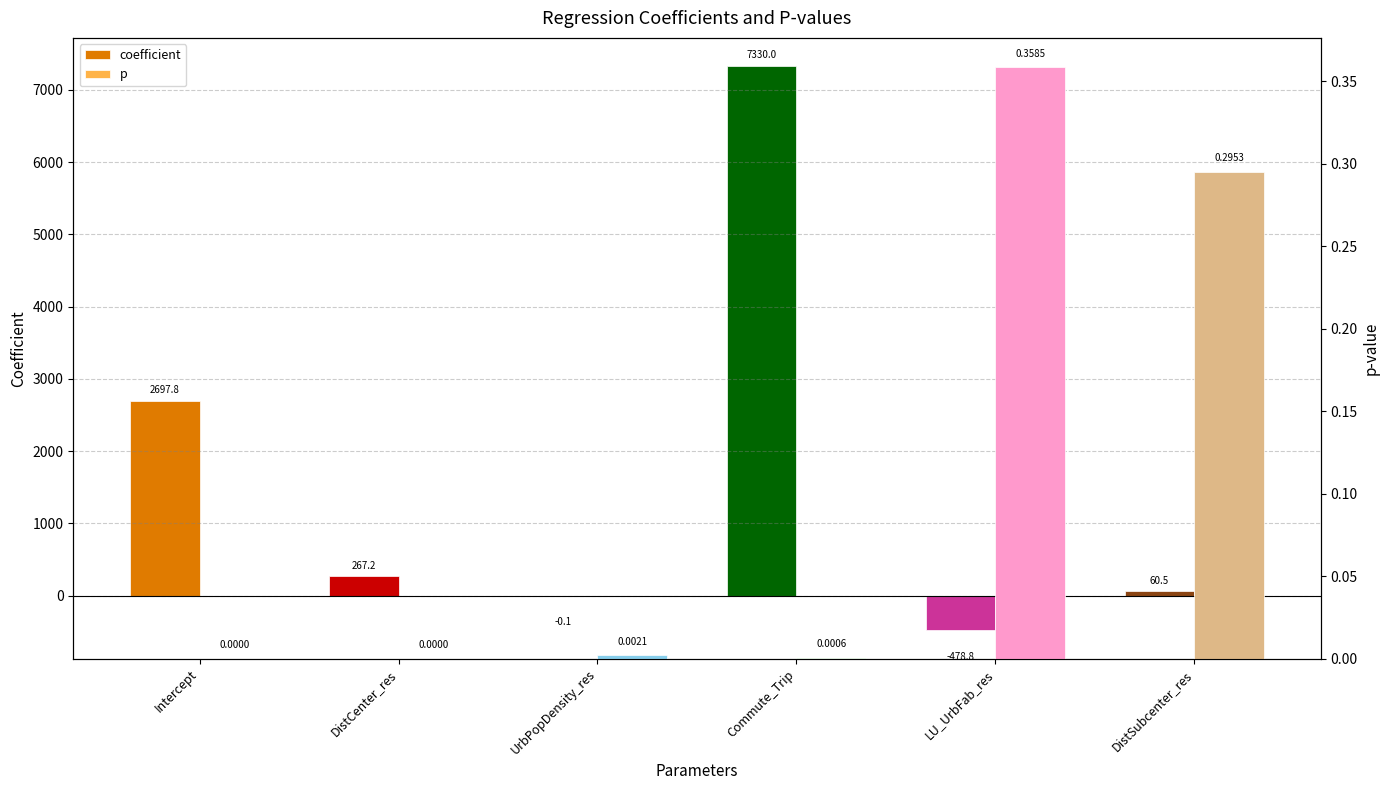

What is the difference between the maximum and minimum values in the p series?

0.4